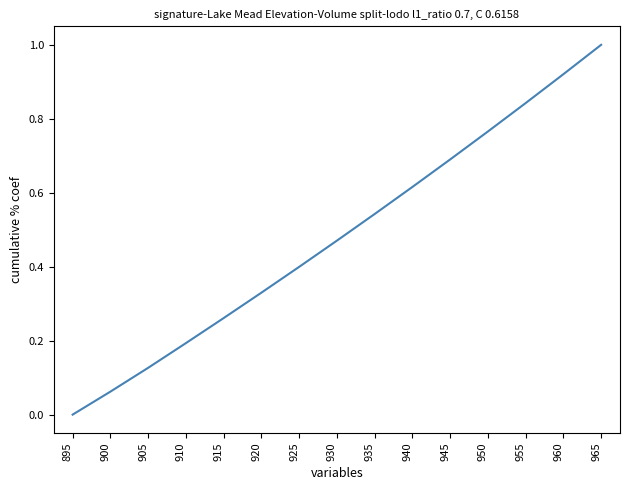

What is the difference between the maximum and minimum values?

1.0